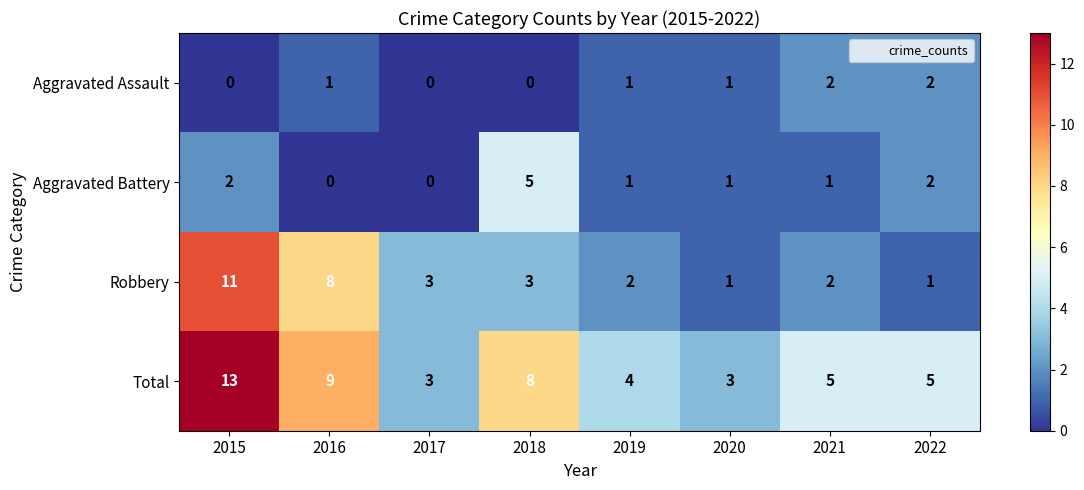

The Robbery series shows 2 at 2022. True or false?

False